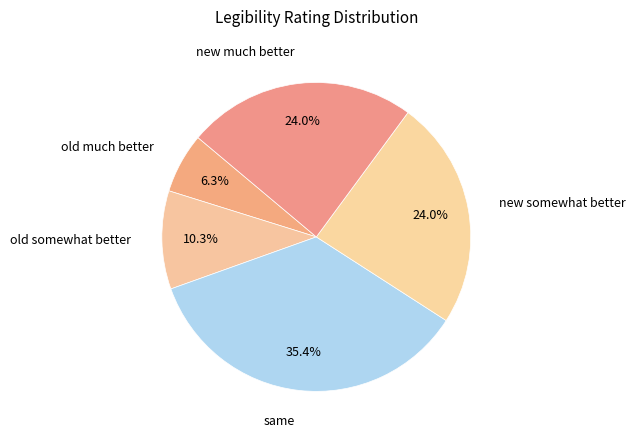

Which slice is the largest?

same